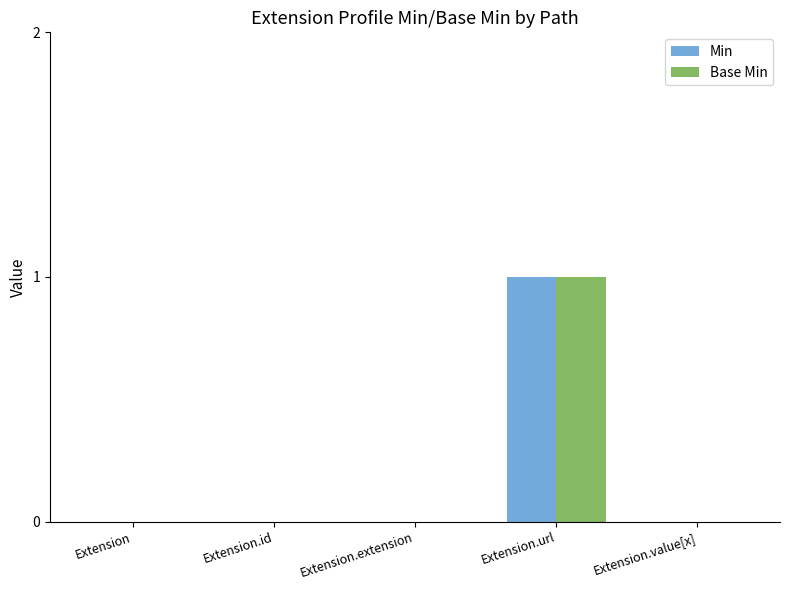

How many categories are shown in the chart?

5